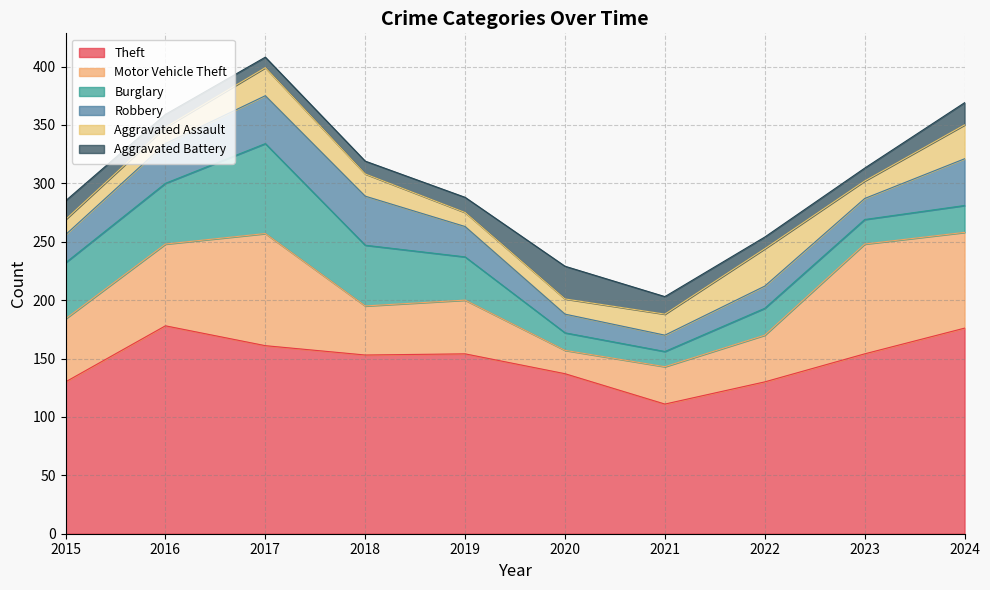

What is the spread (max minus min) of values at 2016?

167